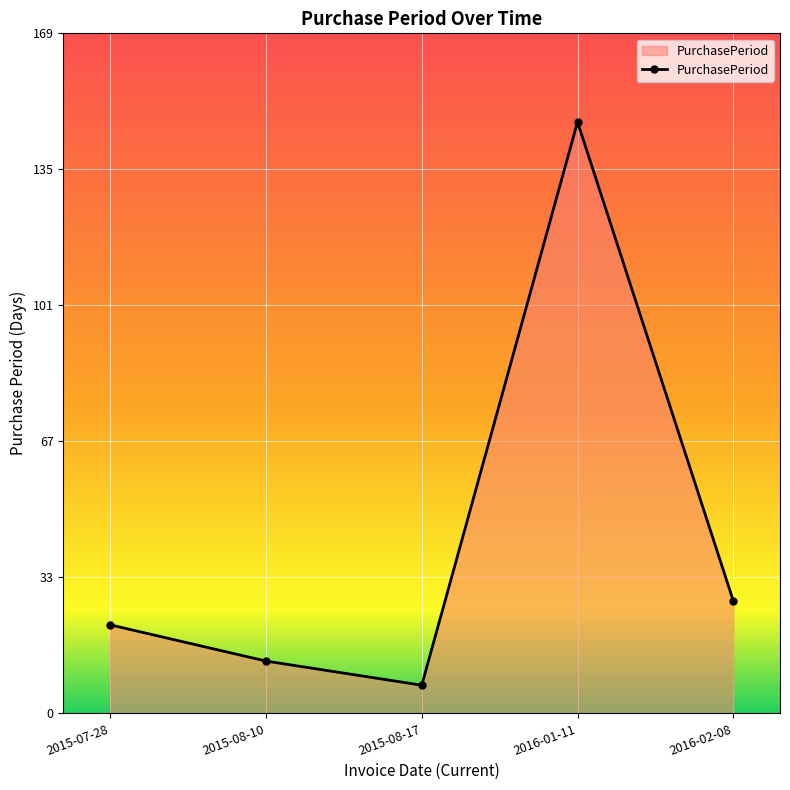

Reading right to left, list all the values displayed in this chart.

28	147	7	13	22